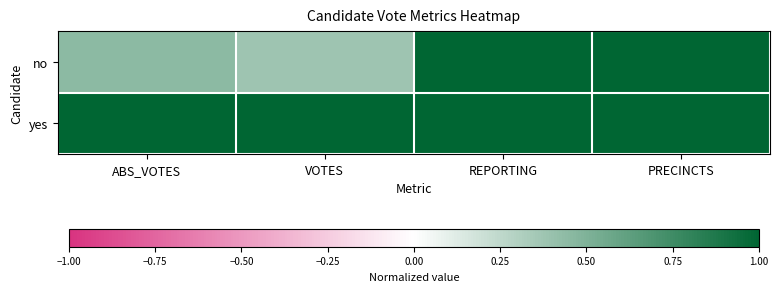

Which label corresponds to the largest value in the chart?

REPORTING